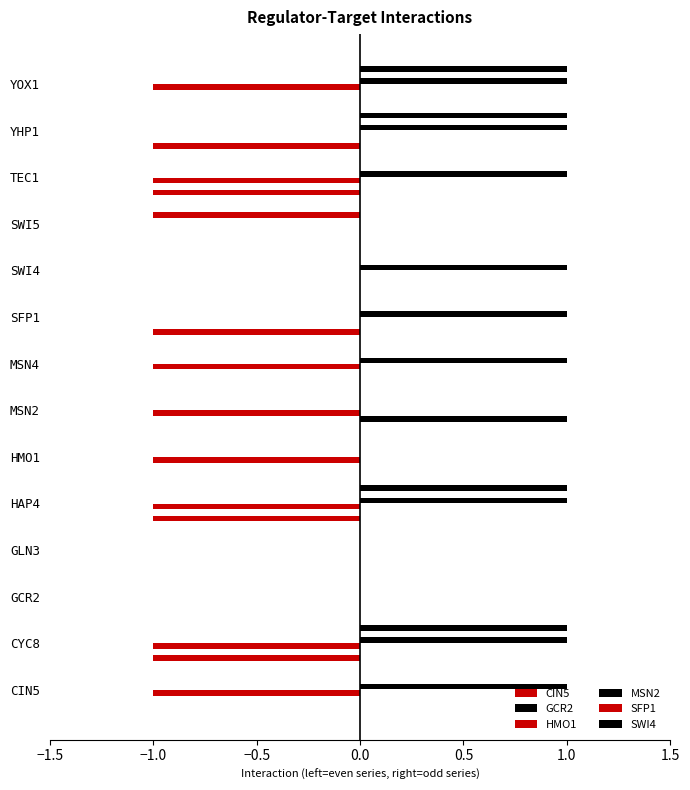

Reading right to left, list all the values displayed in this chart.

CIN5: 0	-1	-1	0	0	-1	0	0	0	-1	0	0	-1	0
GCR2: 0	0	0	0	0	0	0	1	0	0	0	0	0	0
HMO1: -1	0	-1	0	0	0	-1	-1	-1	-1	0	0	-1	-1
MSN2: 1	1	1	0	1	1	1	0	0	1	0	0	1	1
SFP1: 0	0	0	-1	0	0	0	0	0	0	0	0	0	0
SWI4: 1	1	0	0	0	0	0	0	0	1	0	0	1	0